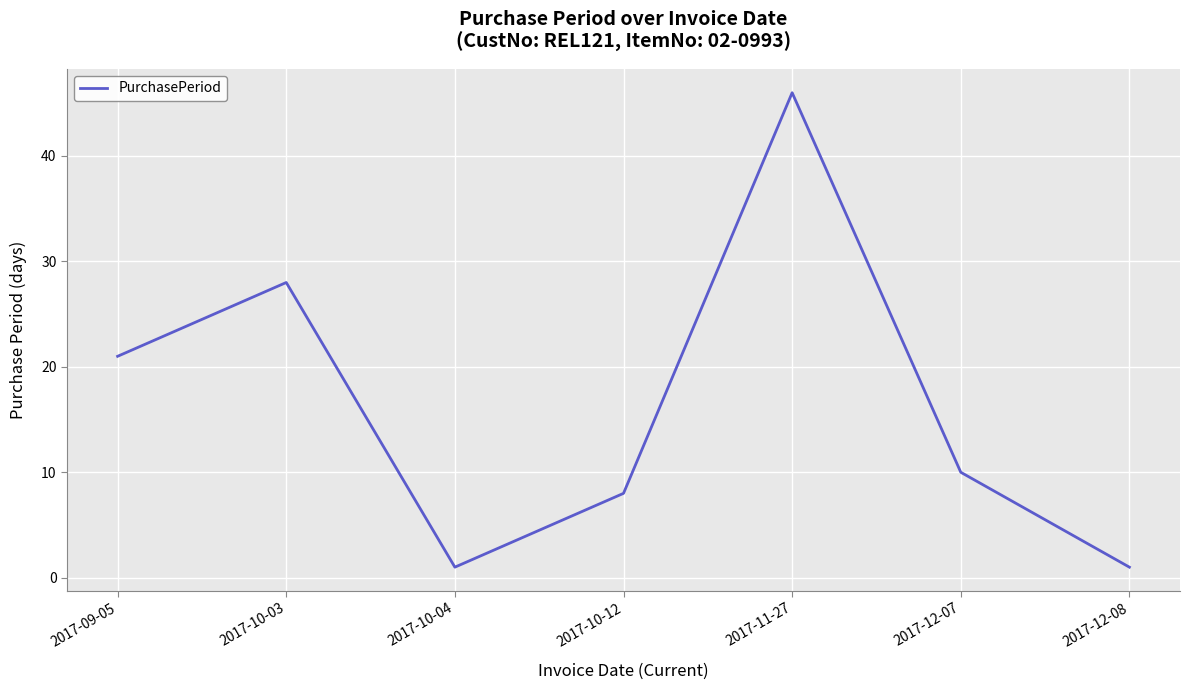

The chart shows a value of 16 at 2017-10-03. True or false?

False